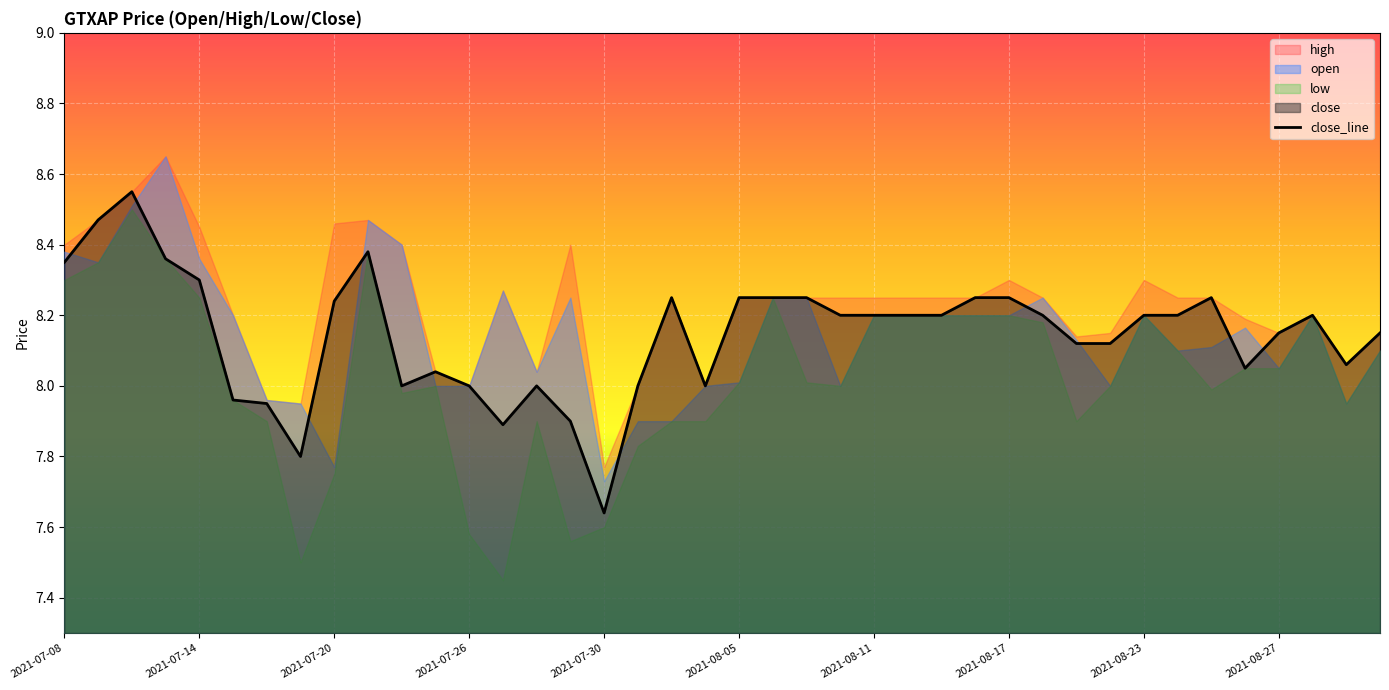

What is the change in value from 2021-07-26 to 28?

-0.1